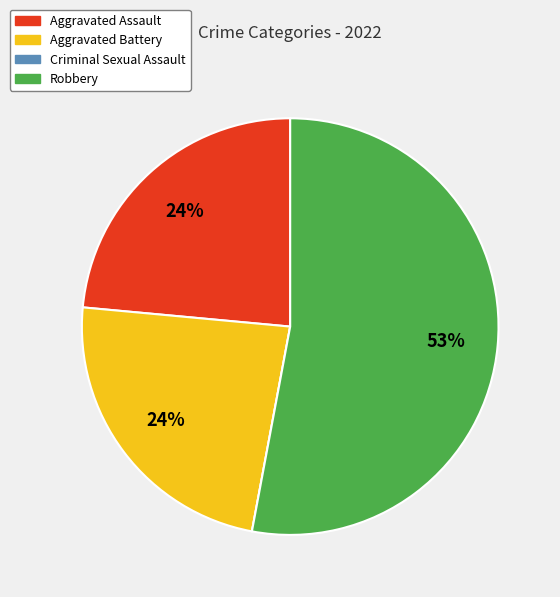

To the nearest percent, what is the difference between the Robbery and Aggravated Assault slice percentages?

29%